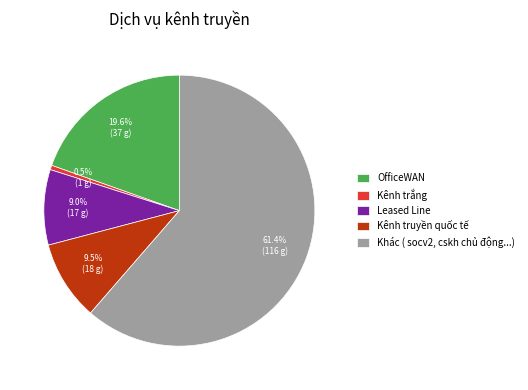

Count the number of slices in the pie.

5